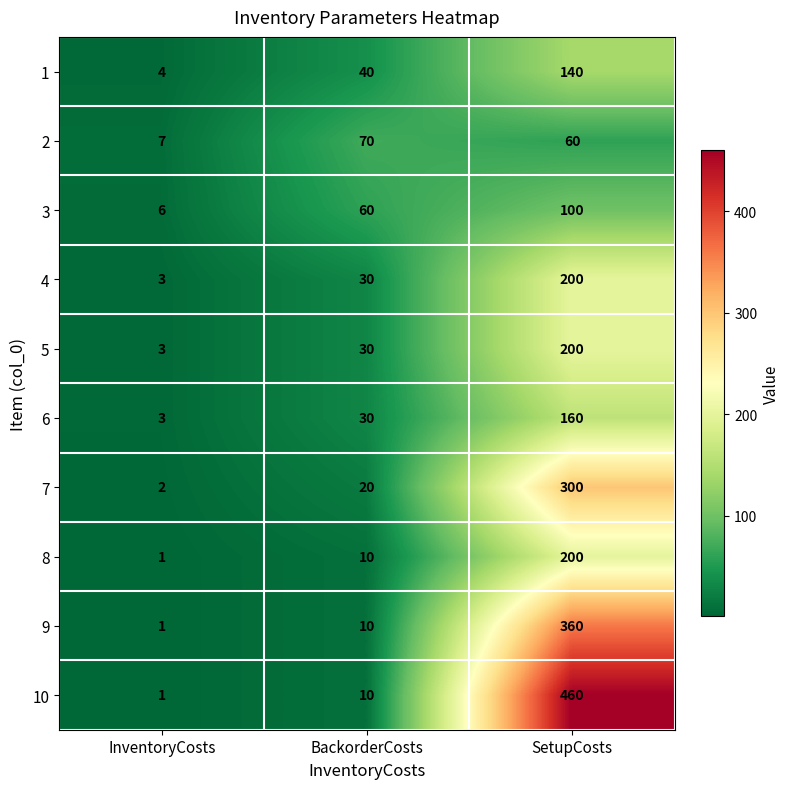

At how many categories does at least one series exceed 413?

1